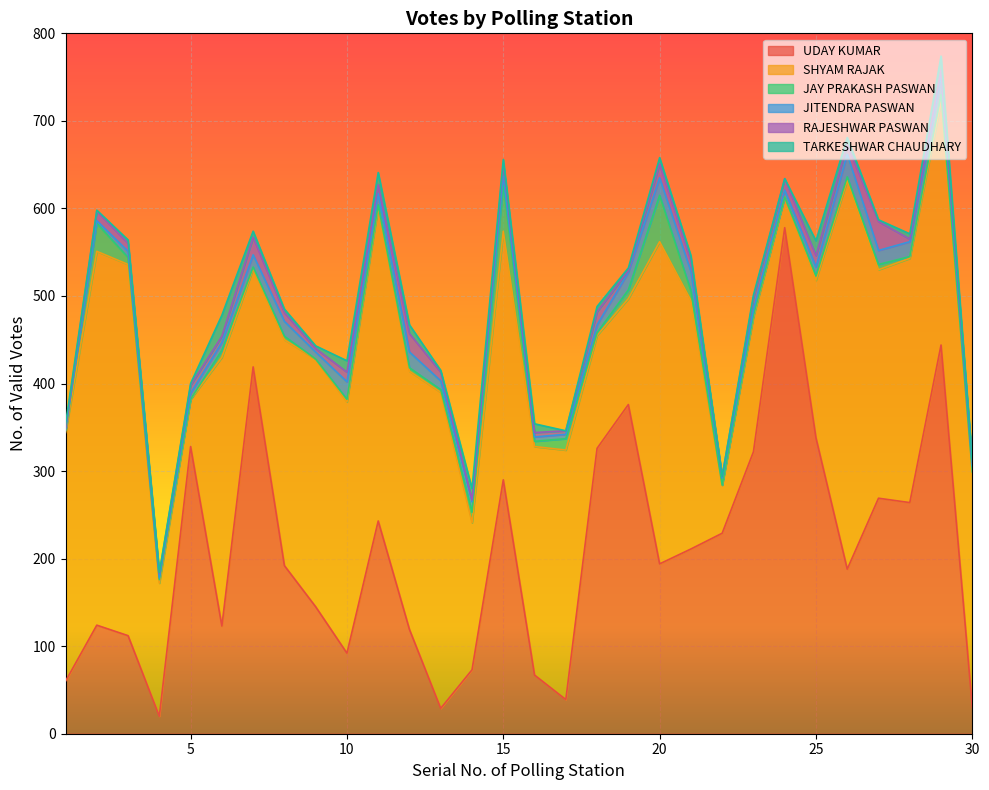

How many interior local peaks does the JITENDRA PASWAN series have?

8